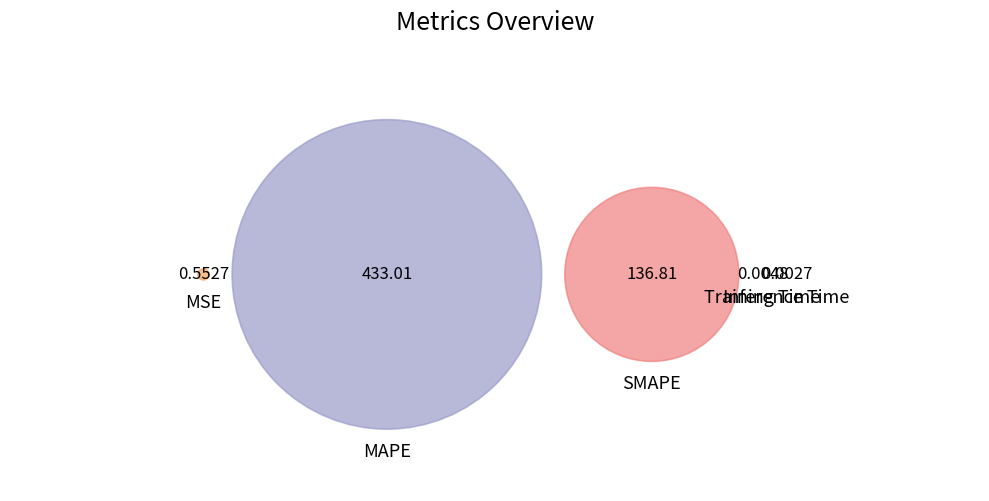

Rank the categories by value from highest to lowest.

MAPE, SMAPE, MSE, Training Time, Inference Time